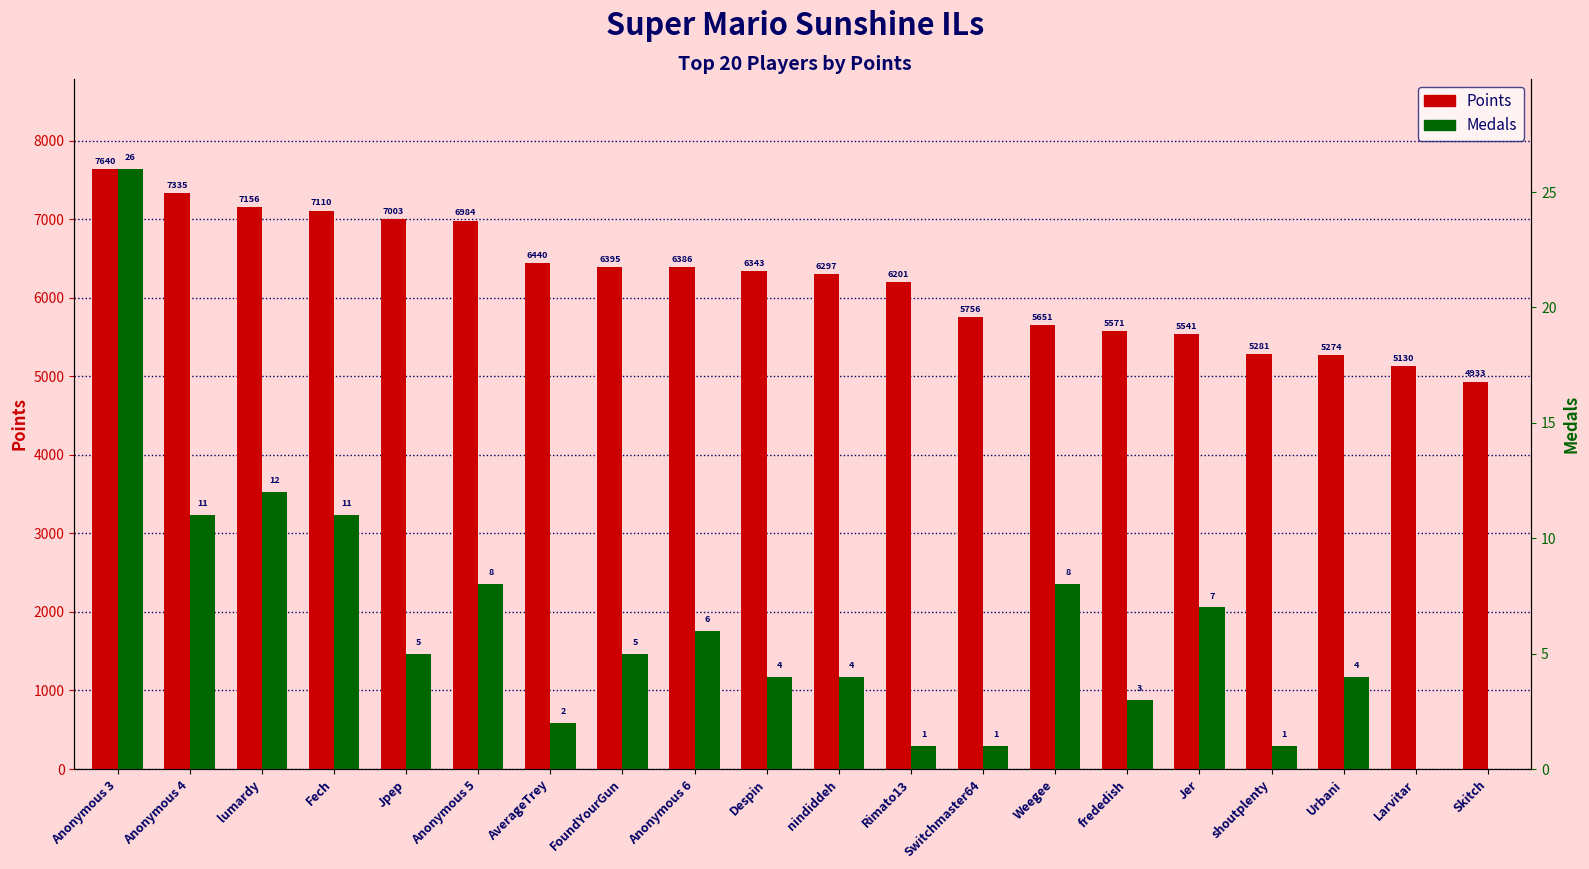

What is the value of the Points bar at the 15th from the left?

5571